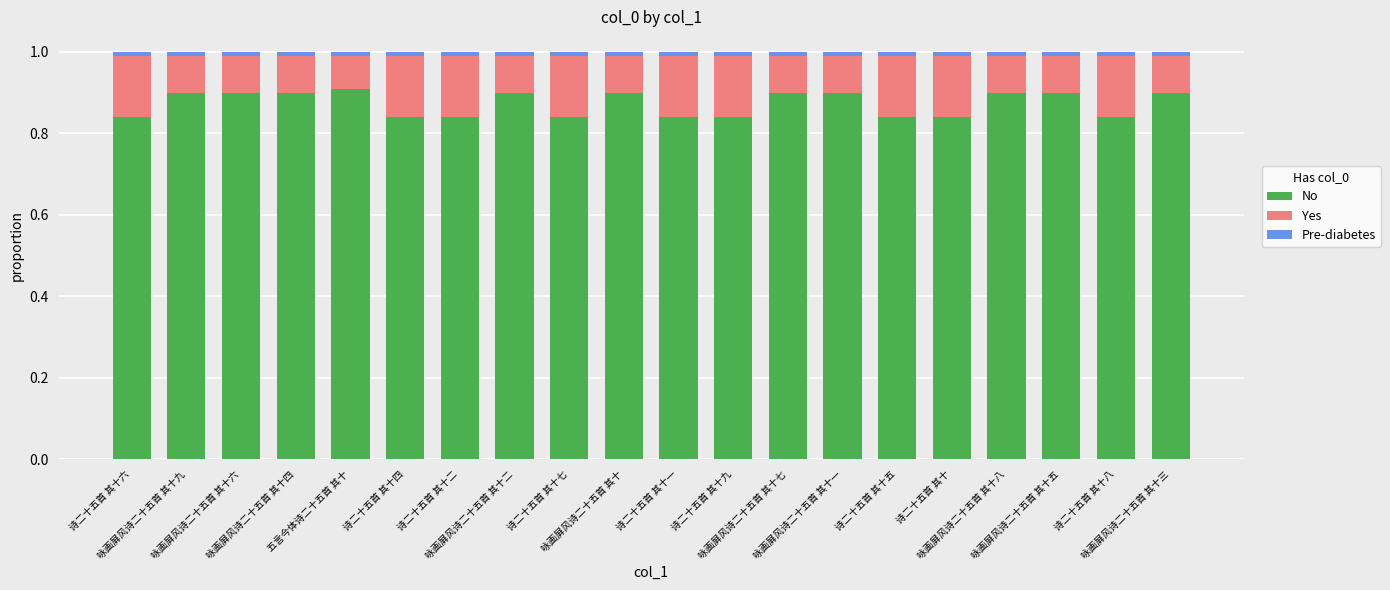

What is the sum of all No values?

17.5